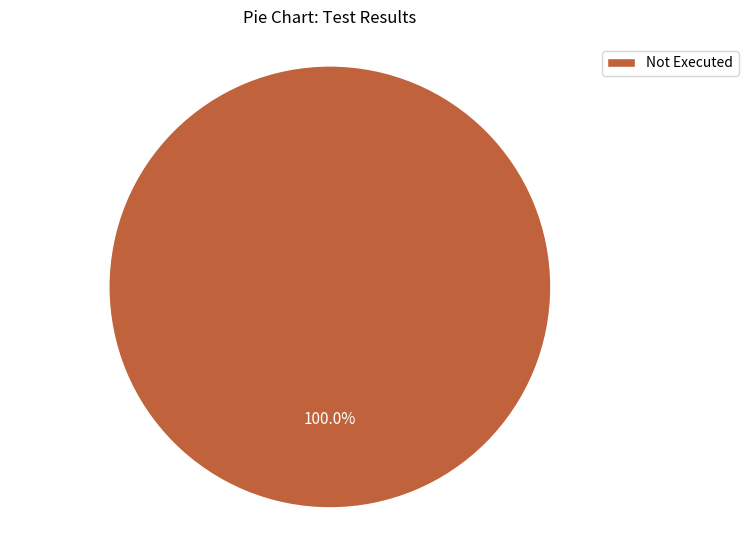

Is there any slice that represents more than half of the pie?

Yes